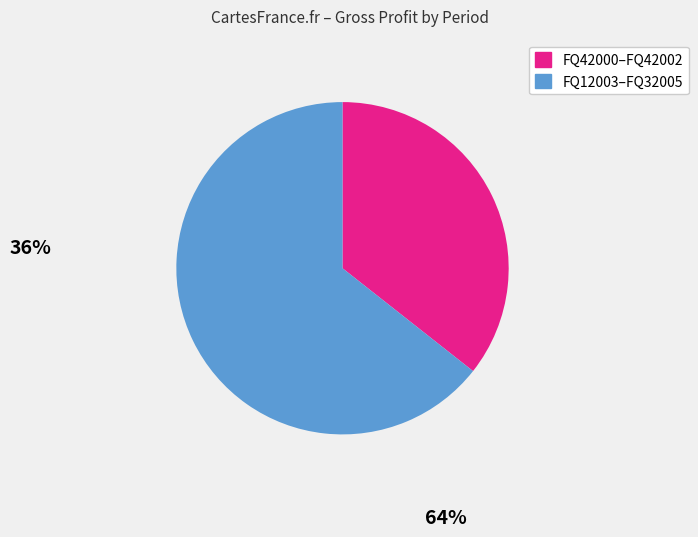

Does any single category account for the majority?

Yes